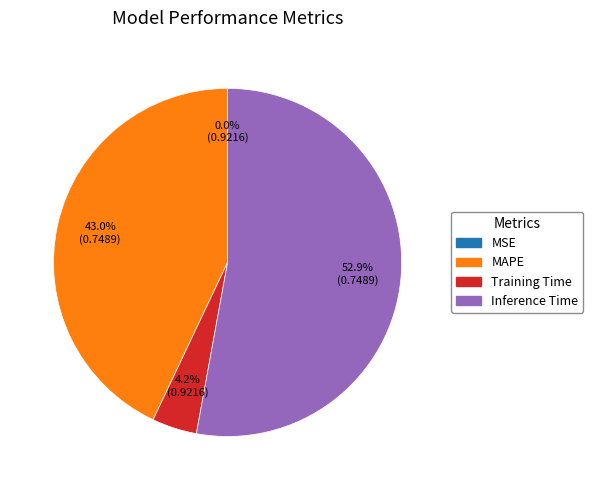

Is there a majority slice in this chart?

Yes